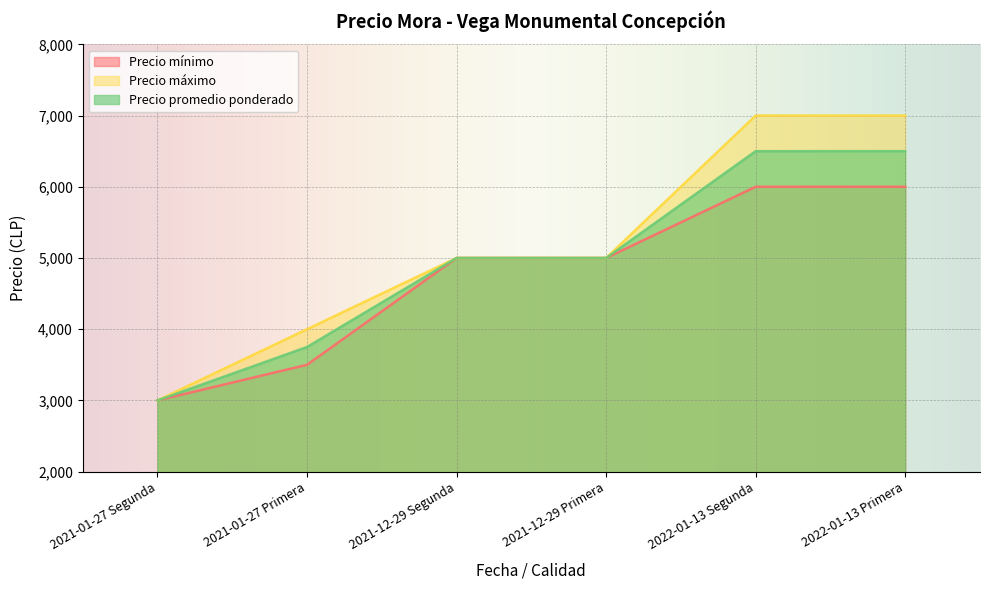

At 2021-12-29 Segunda, list the series in order from smallest to largest.

Precio mínimo, Precio máximo, Precio promedio ponderado